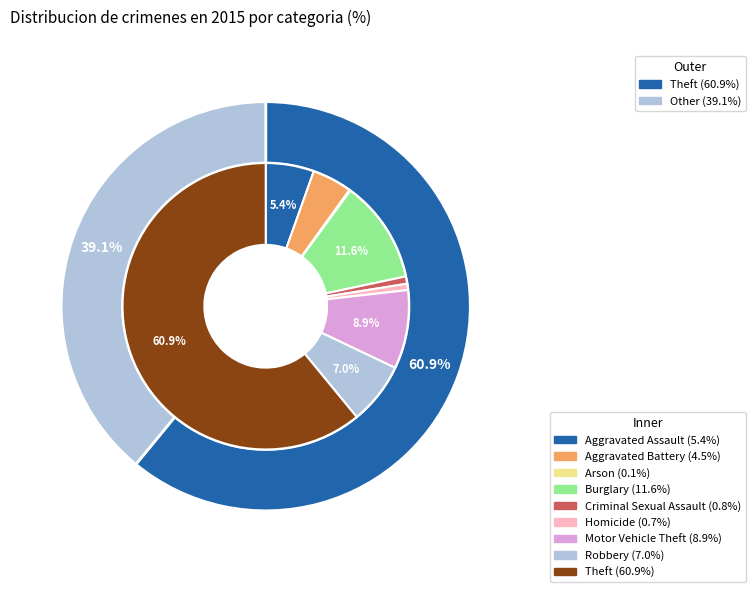

Is there a majority slice in this chart?

Yes